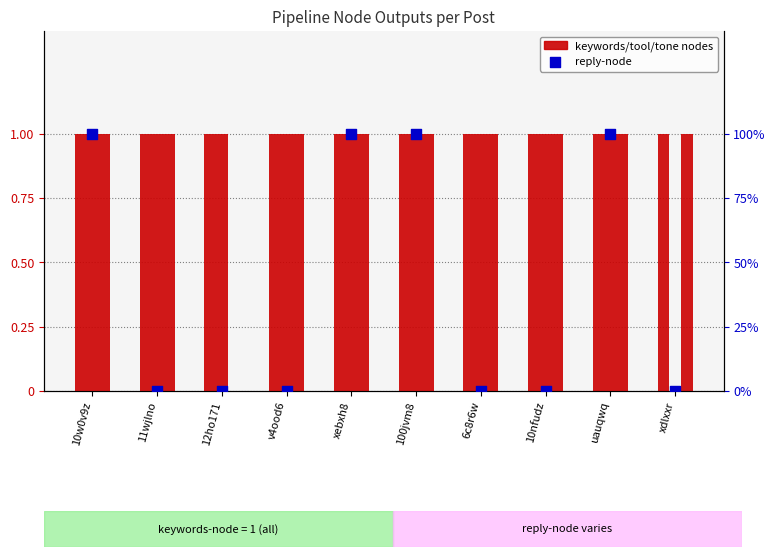

Is the value of reply-node at xdlxxr greater than the value of keywords-node at xebxh8?

No